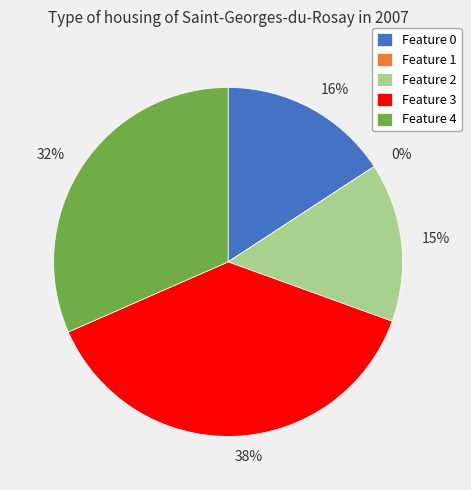

The Feature 2 slice represents 15% of the pie. True or false?

True